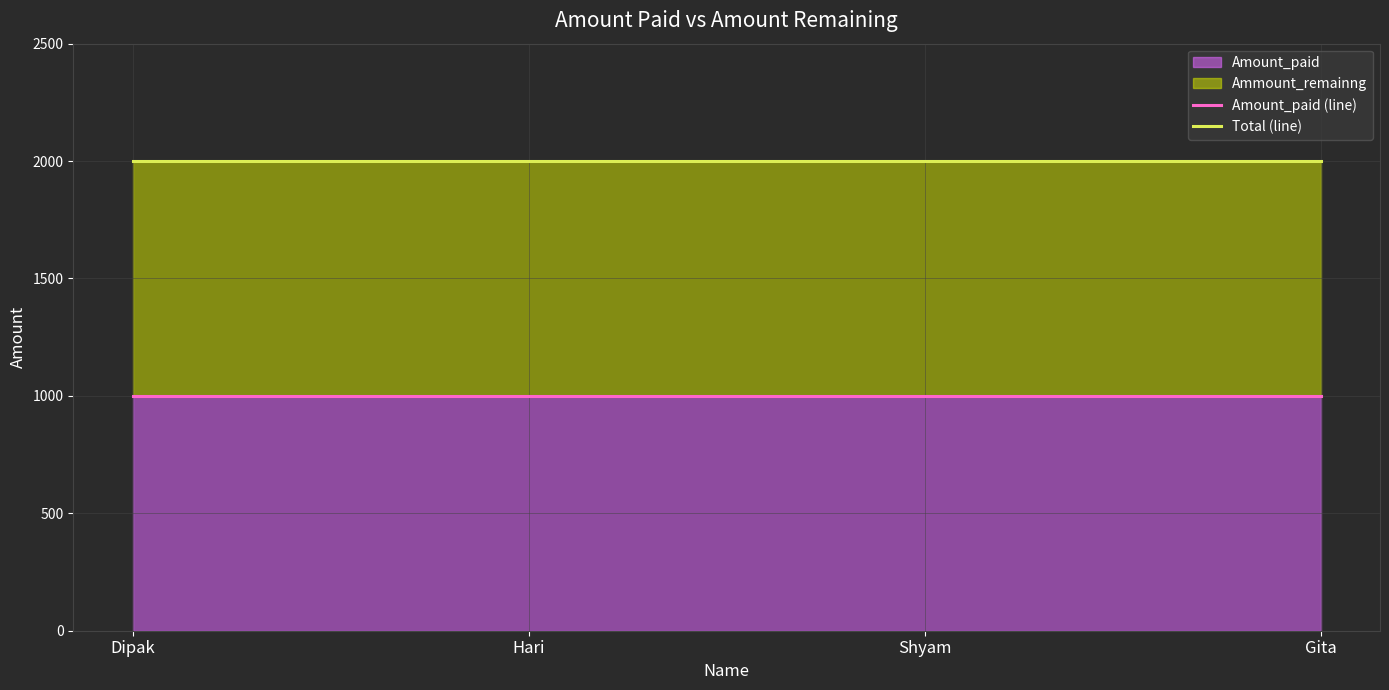

Does the chart display data point markers on the line(s)?

No